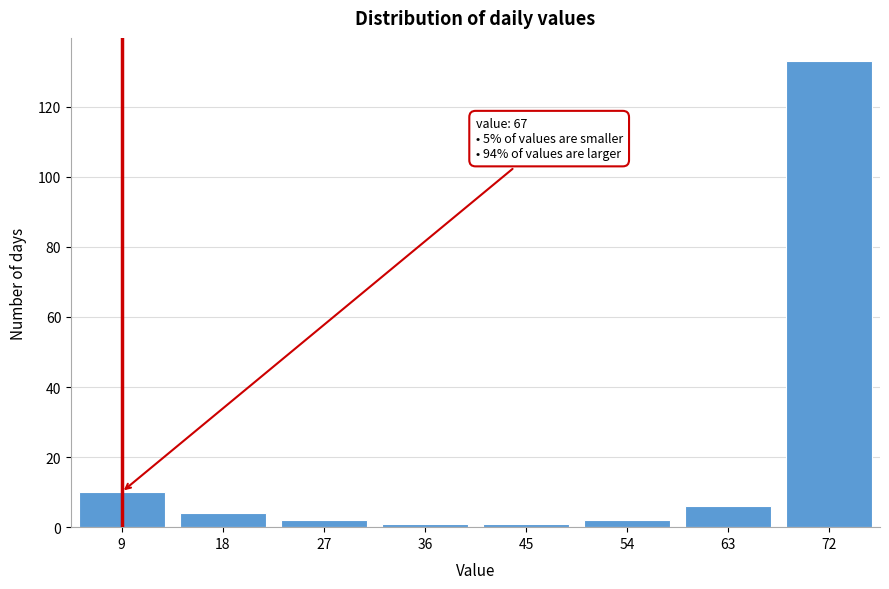

Reading right to left, list all the values displayed in this chart.

72=133	63=6	54=2	45=1	36=1	27=2	18=4	9=10